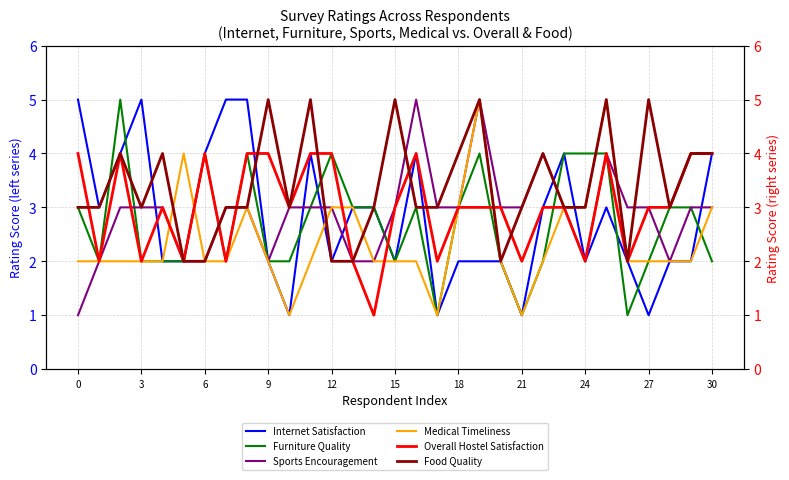

Is it true that Medical Timeliness equals 1 at 3?

False